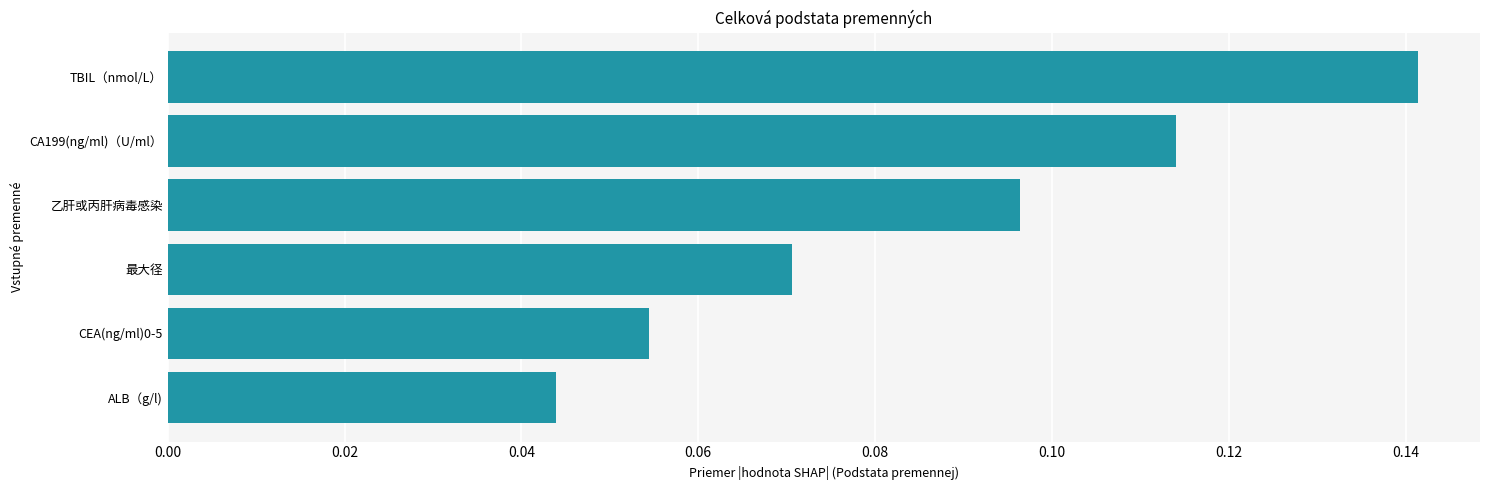

Does the chart contain any negative values?

No